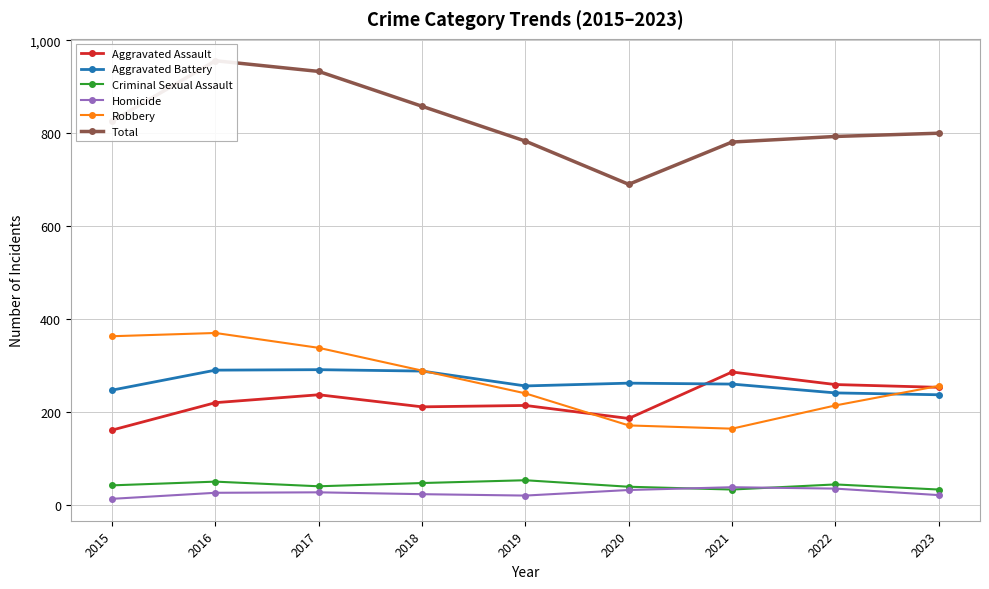

How many lines are shown in the chart?

6